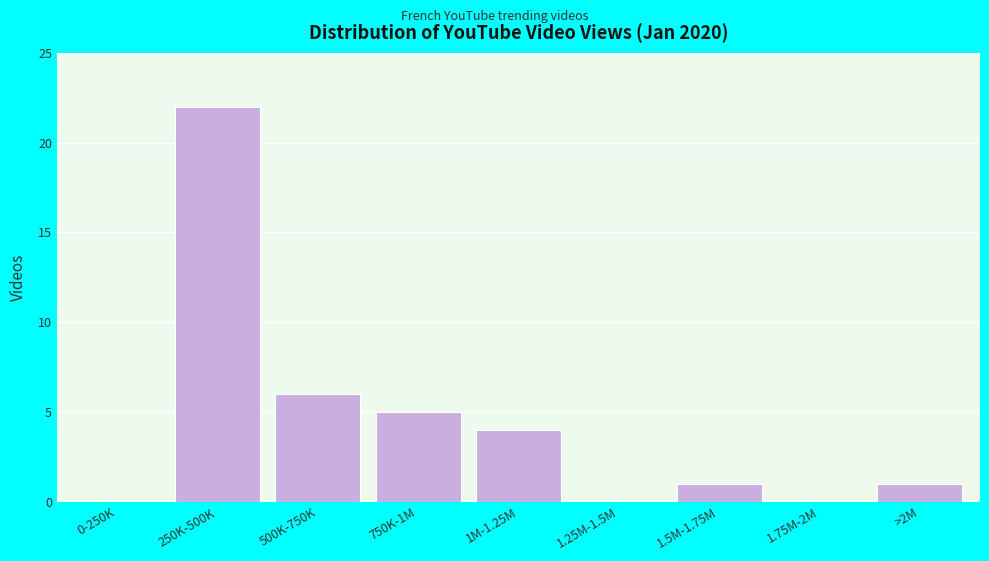

Reading right to left, what are all the values shown in this chart?

>2M=1	1.75M-2M=0	1.5M-1.75M=1	1.25M-1.5M=0	1M-1.25M=4	750K-1M=5	500K-750K=6	250K-500K=22	0-250K=0